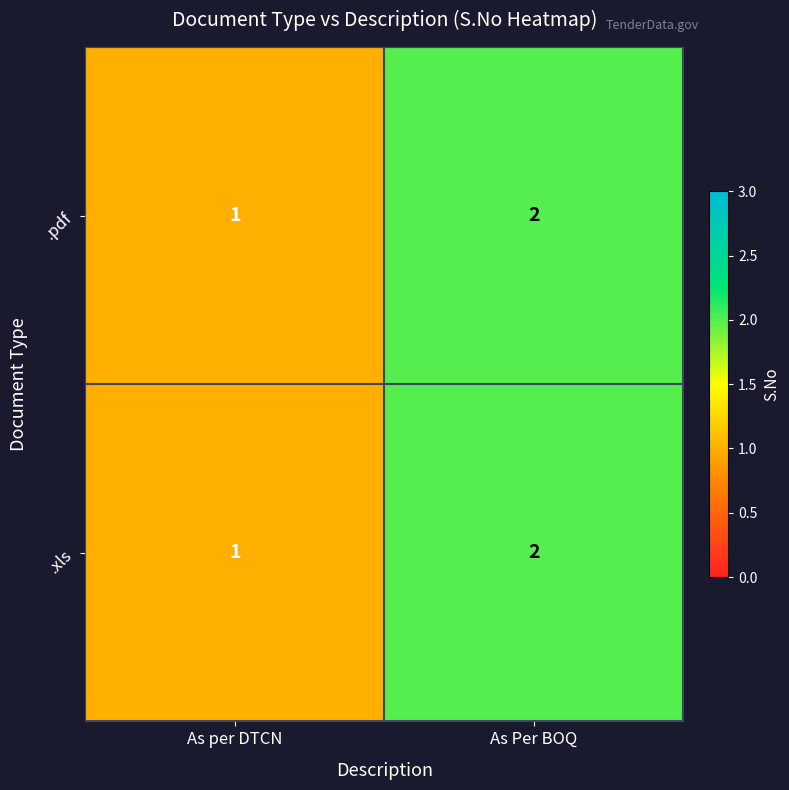

What is the sum of the .xls values at As per DTCN and As Per BOQ?

3